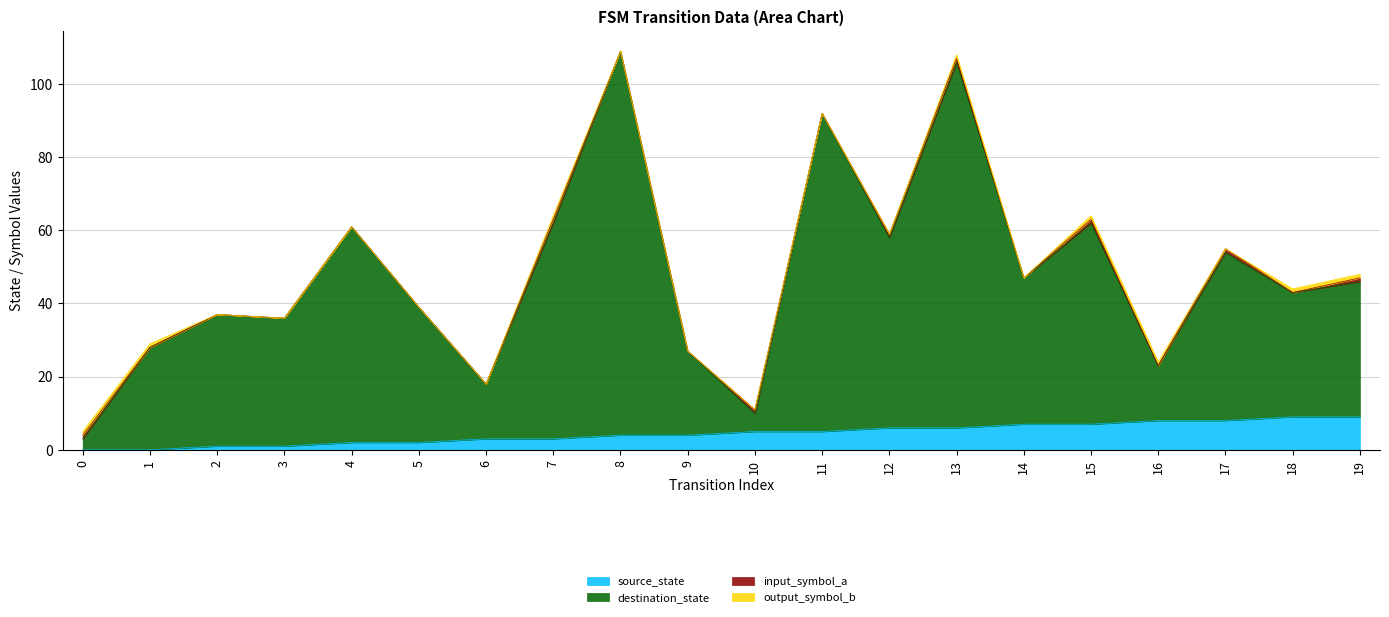

Is it true that source_state equals 9 at 18?

True